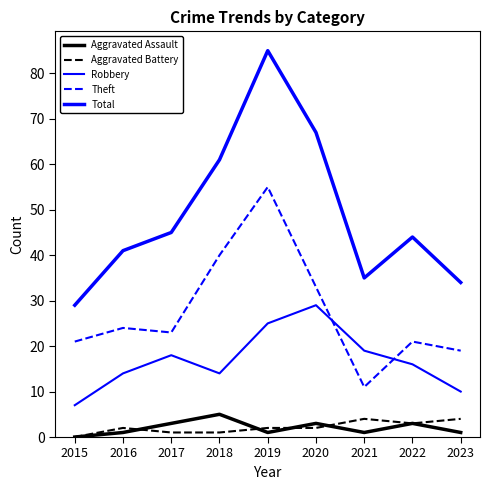

What is the sum of the Theft values at 2022 and 2020?

54